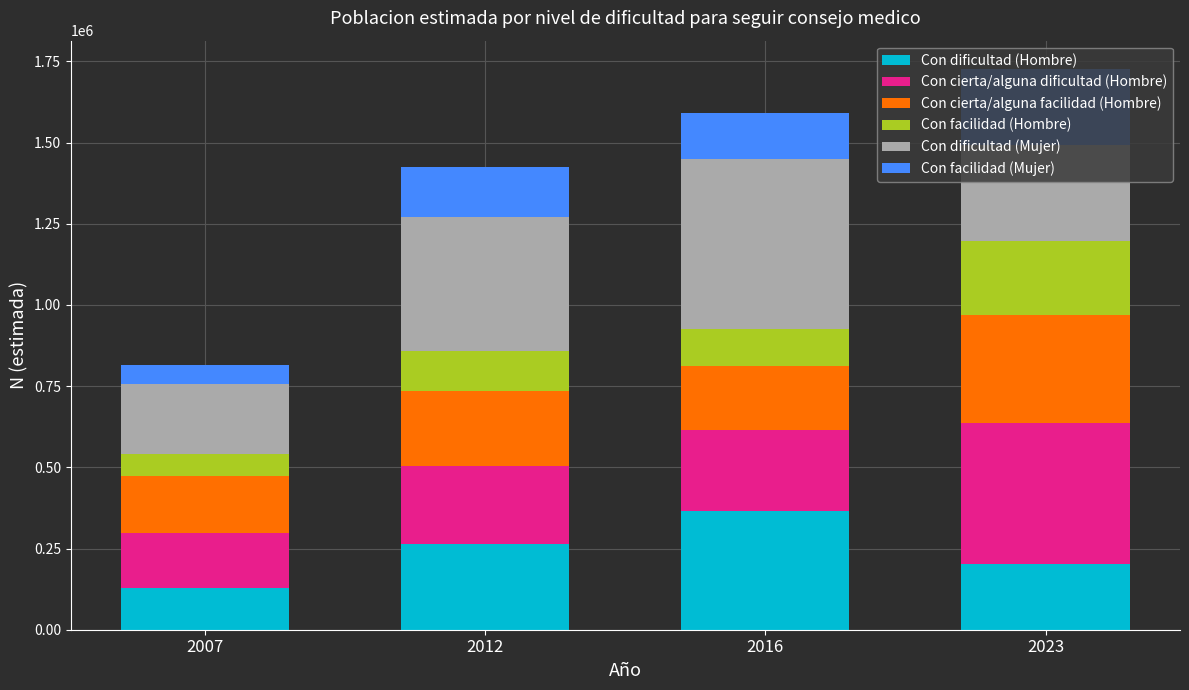

What is the total value across all series at 2023?

1727570